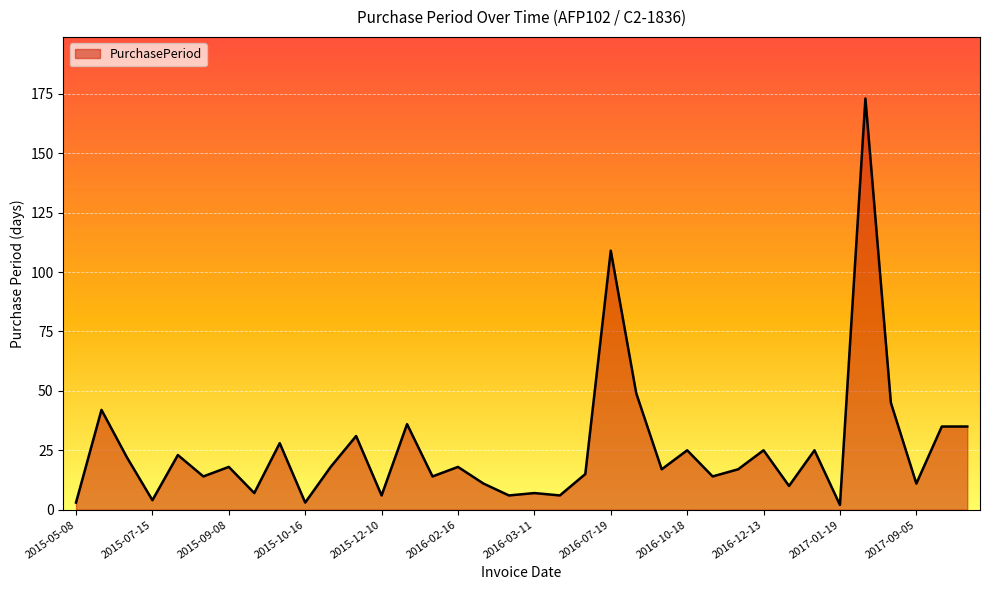

What is the difference between the maximum and minimum values?

171